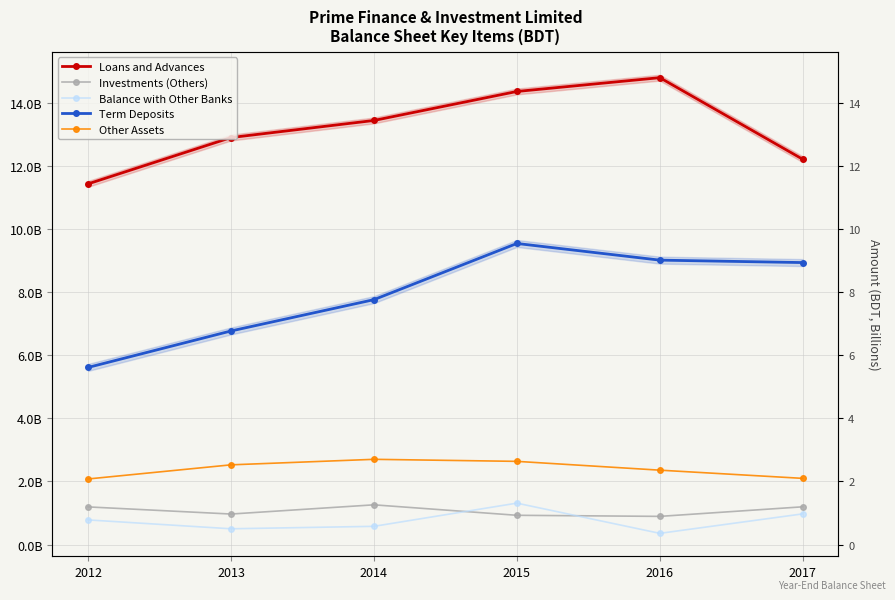

What is the minimum value shown in the chart?

355478290